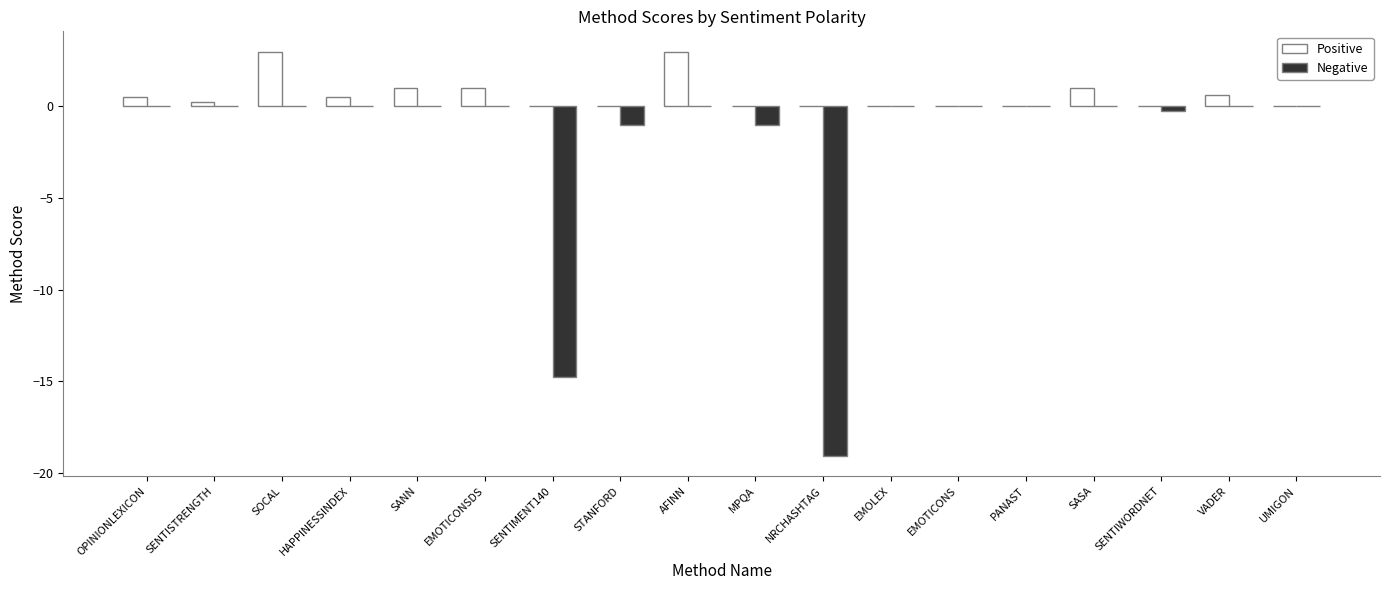

Which series has the largest total across all categories?

Positive